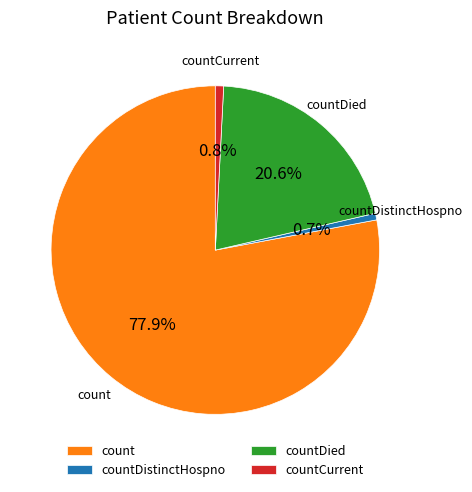

Which category has the biggest portion of the pie?

count